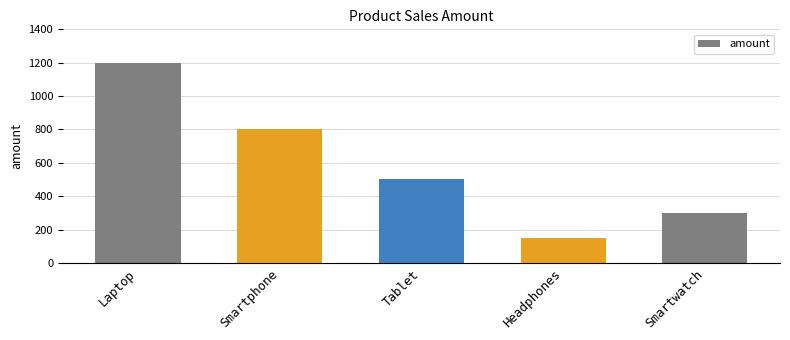

How many series are shown in this chart?

1